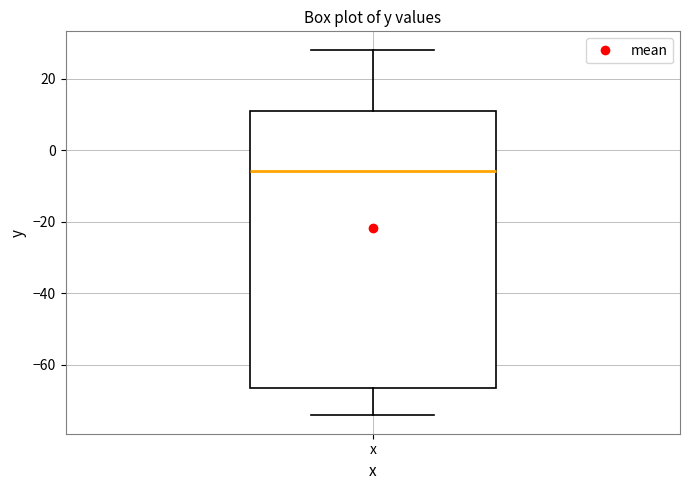

Transcribe this box plot: give where the median line is, the range the box spans, and where the two whiskers end, as read against the y-axis. The values are not printed on the chart, so give them approximately, as read against the axis.

median -6, box -66 to 10, whiskers -74 to 28